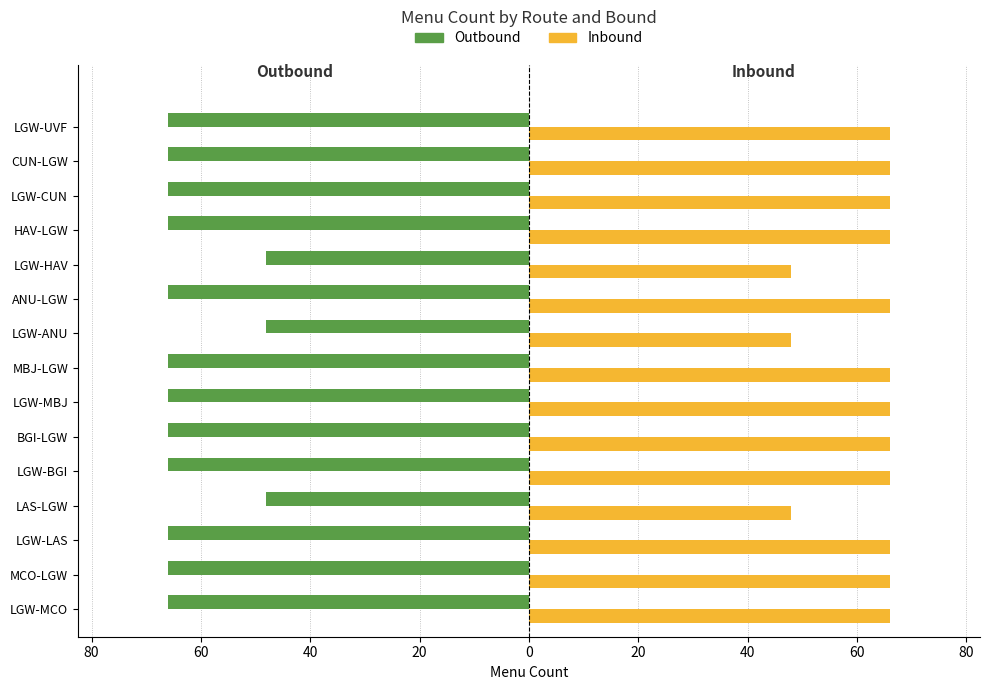

What is the value of the Inbound bar at the 1st from the left?

66